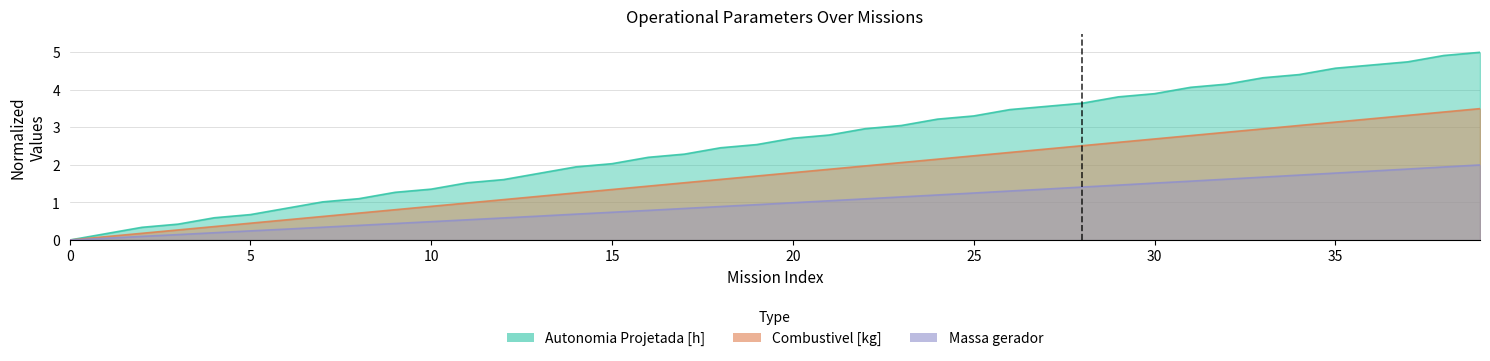

What is the value of the Autonomia Projetada [h] point at the 36th from the left?

4.6